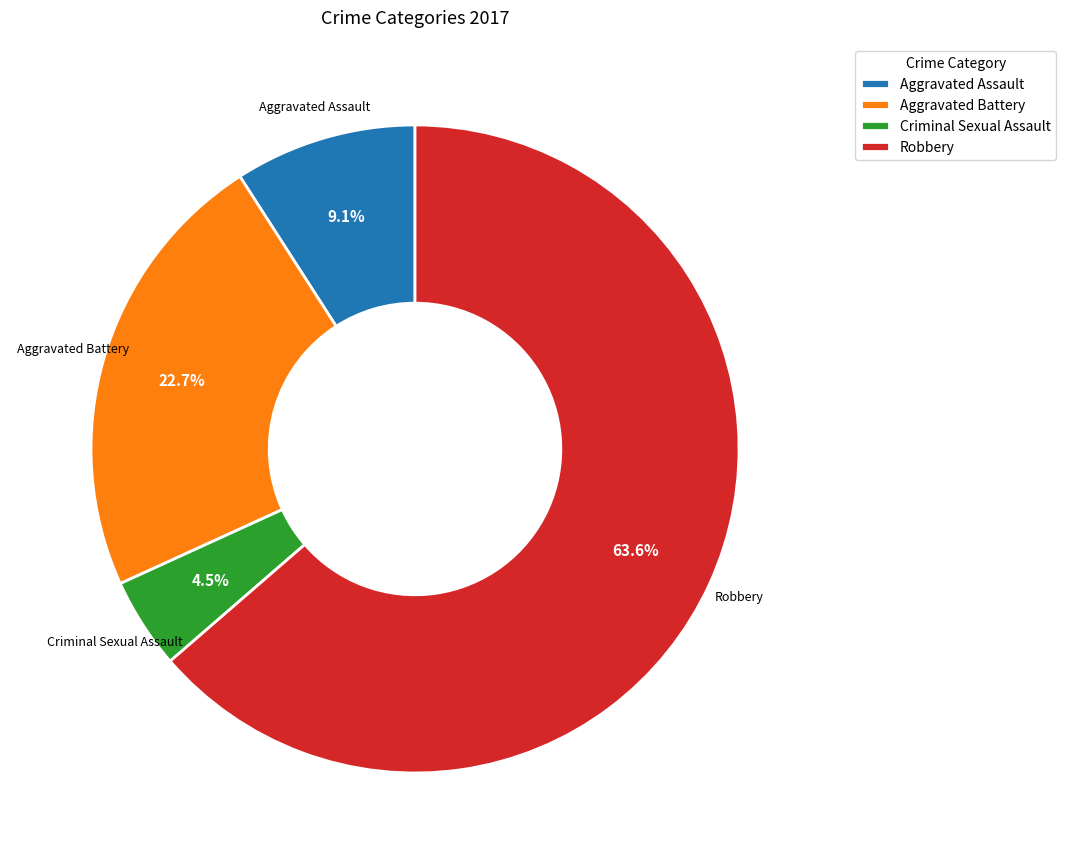

What is the largest slice in the pie chart?

Robbery